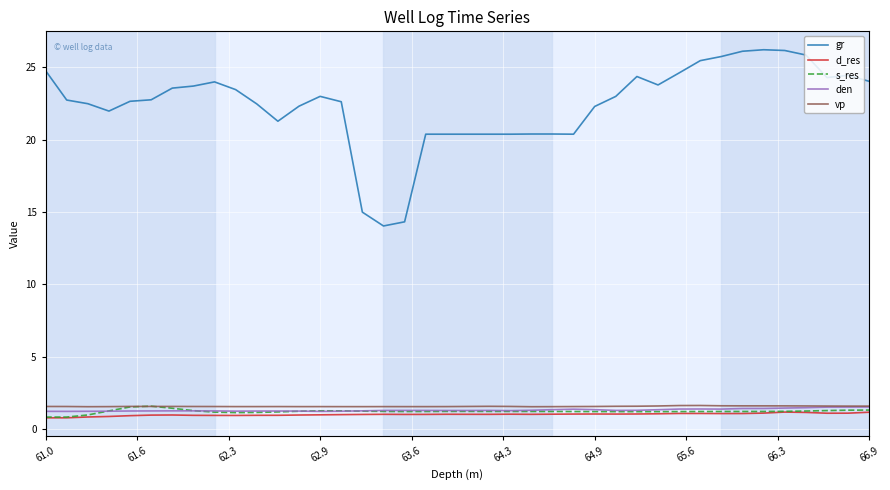

Which series has the largest range (max minus min)?

gr